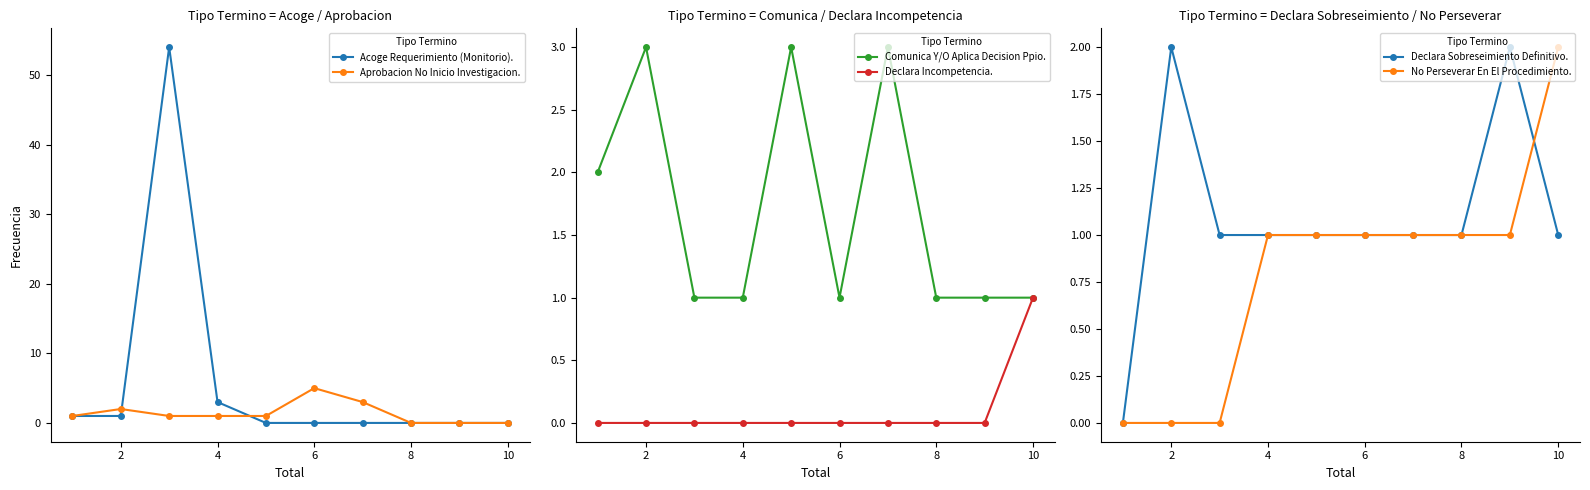

Which series has the largest total across all categories?

Acoge Requerimiento (Monitorio).